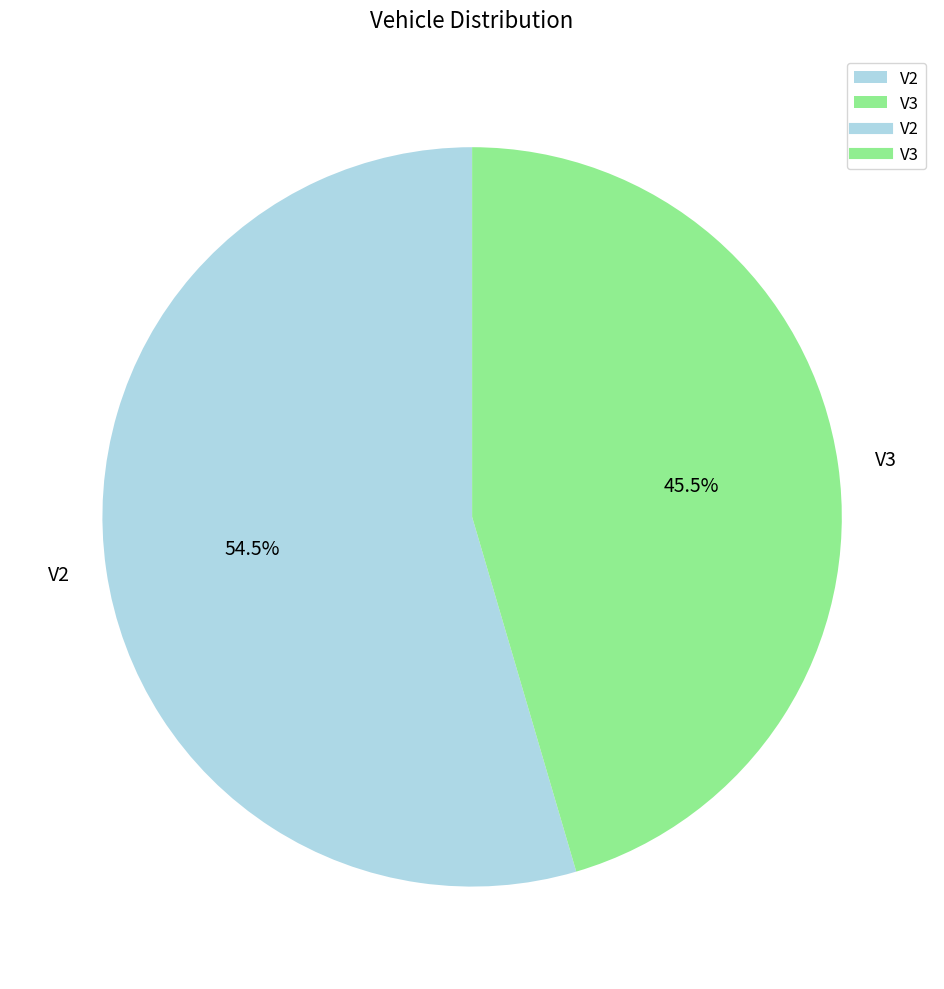

Rank the categories by value from highest to lowest.

V2, V3